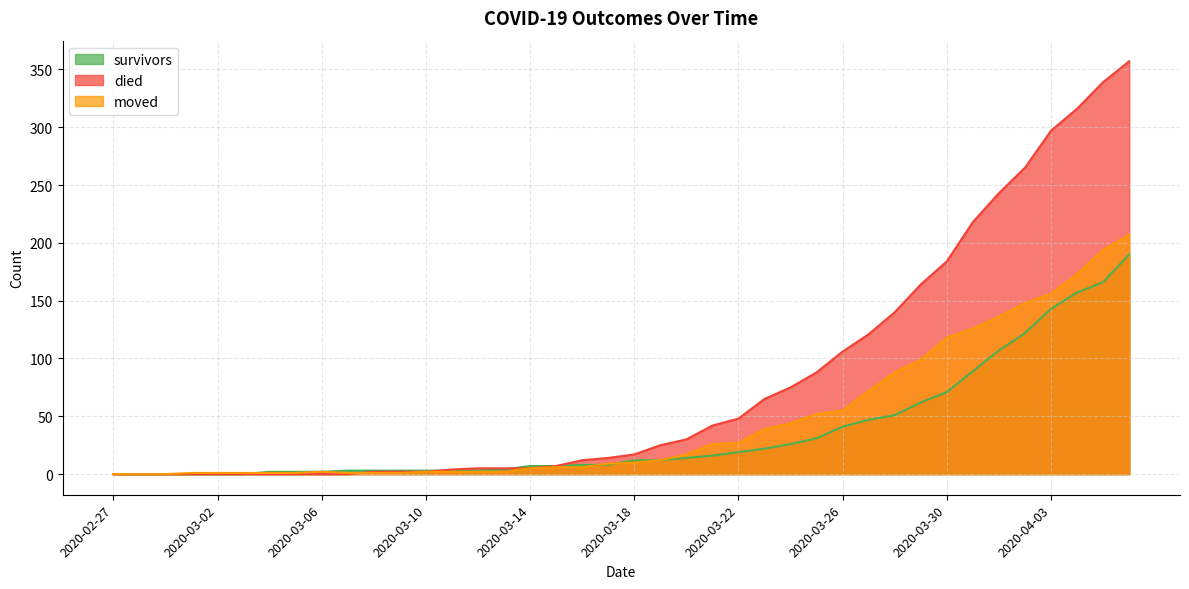

At how many categories does at least one series exceed 28?

18